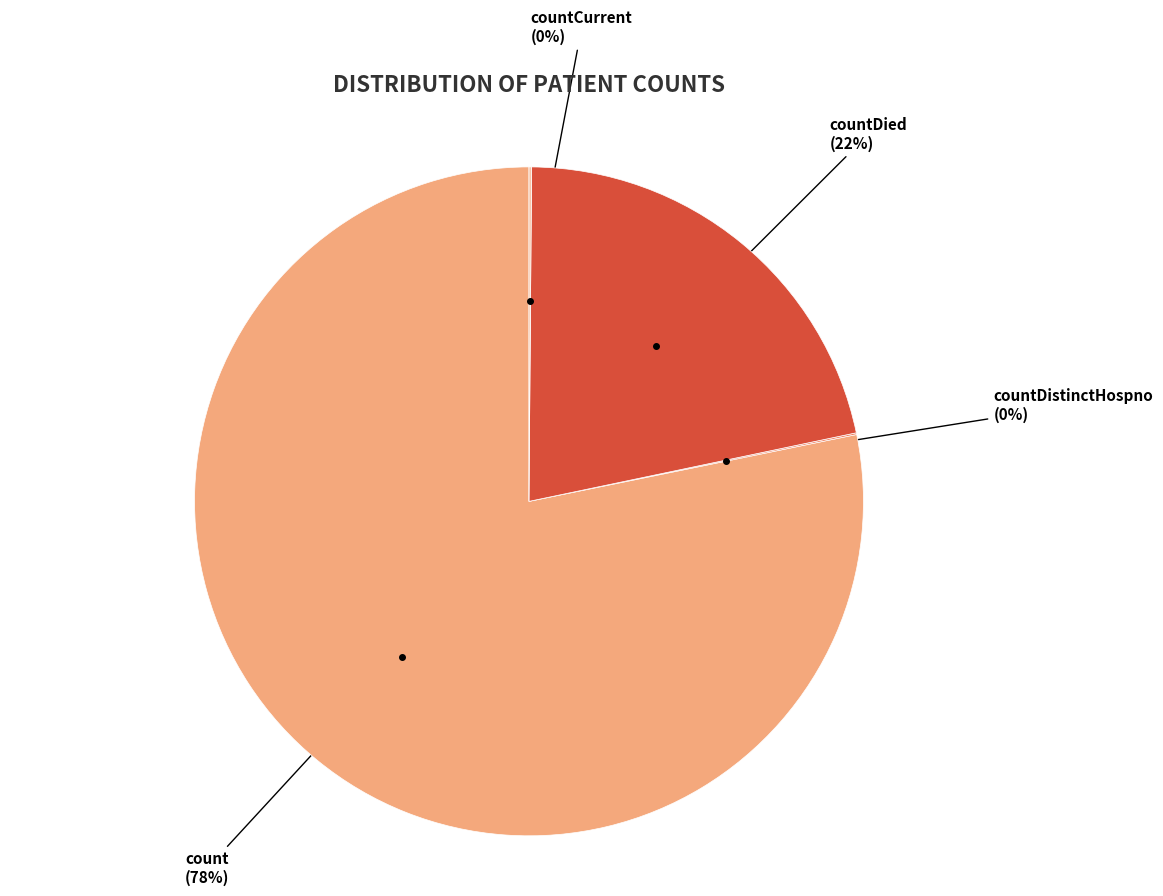

To the nearest percent, what is the average slice percentage?

25%